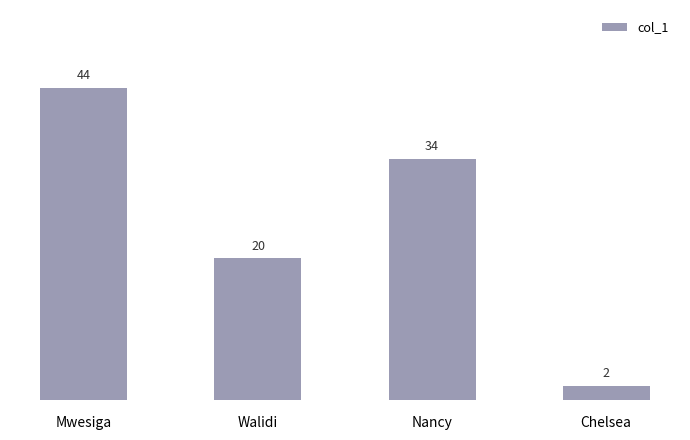

The chart shows a value of 9 at Mwesiga. True or false?

False